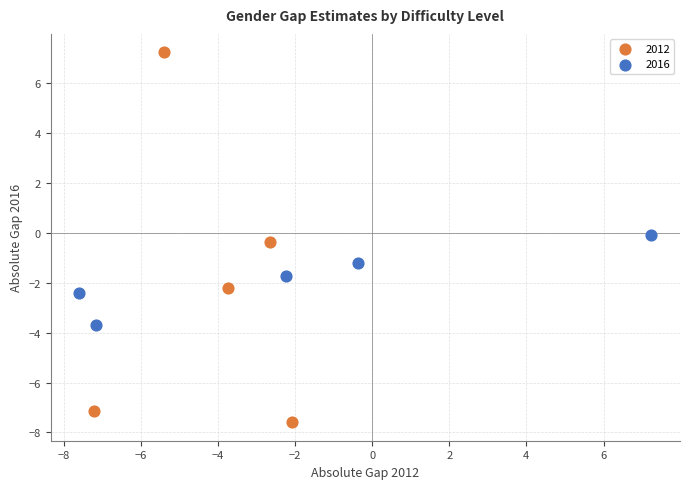

What are all the series names shown in the legend?

2012, 2016